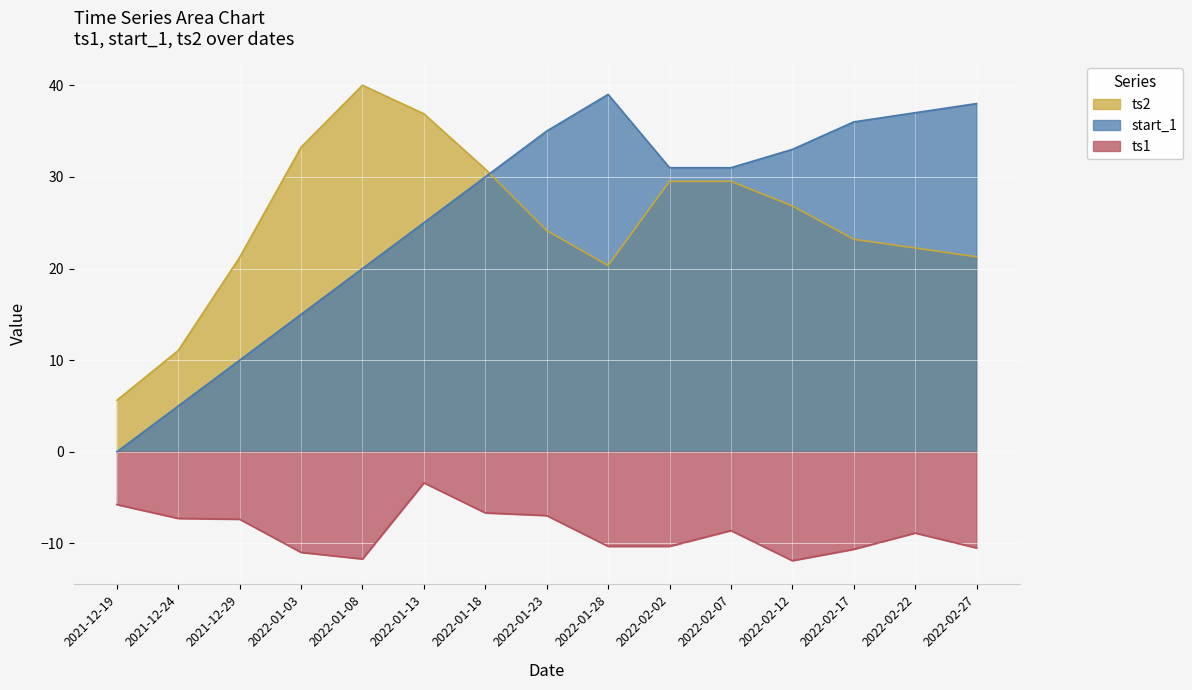

Which category has the lowest value in the ts2 series?

2021-12-19